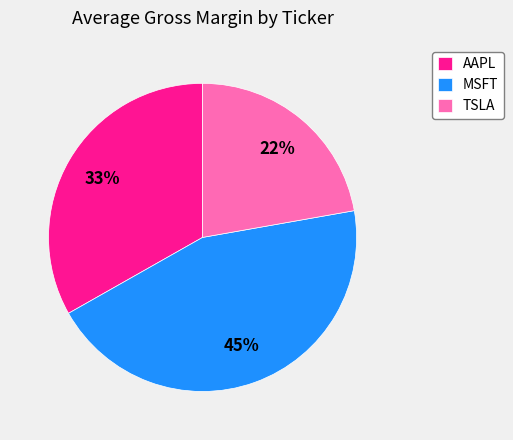

Is it true that AAPL is 33% of the pie?

True